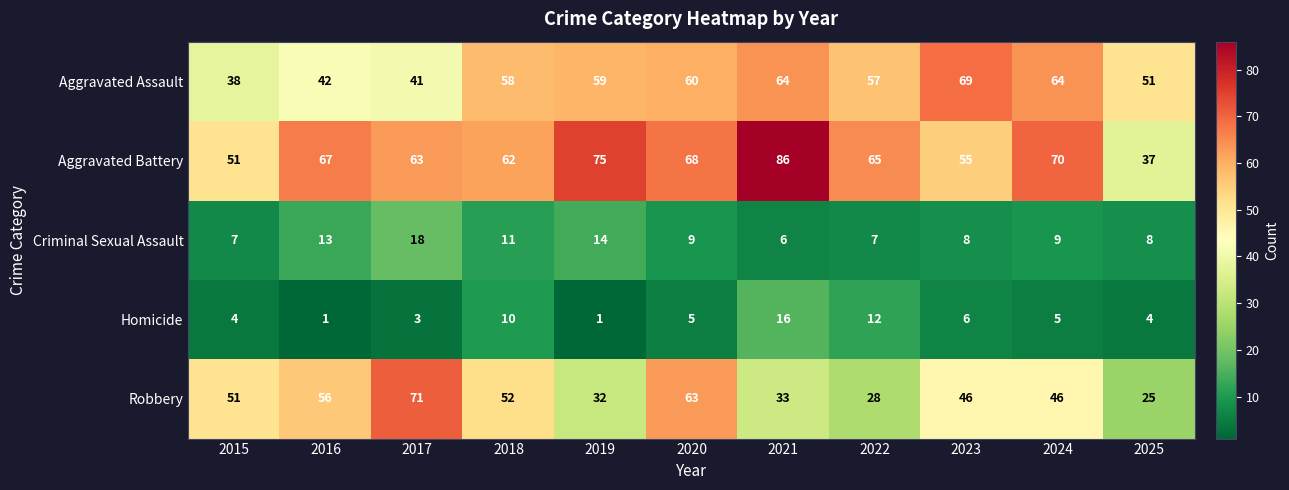

List the series in order of their peak value, lowest first.

Homicide, Criminal Sexual Assault, Aggravated Assault, Robbery, Aggravated Battery